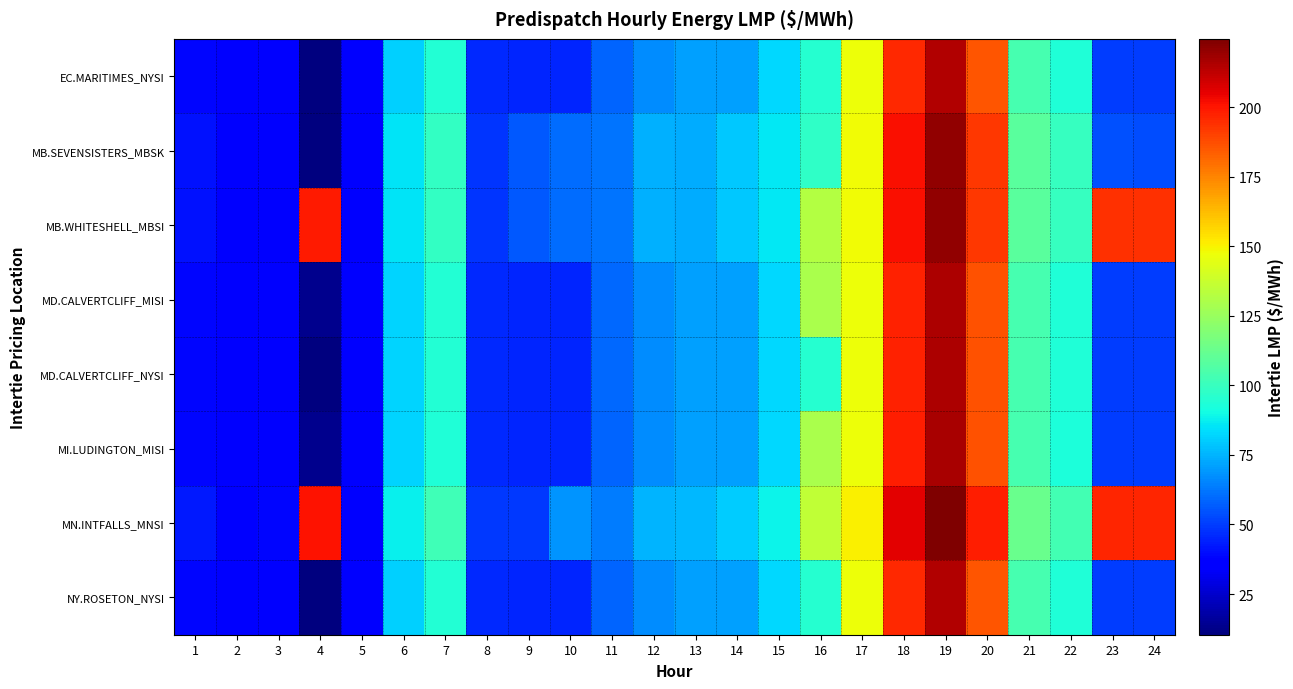

What is the minimum value shown in the chart?

10.4